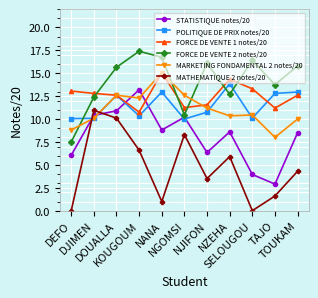

True or false: POLITIQUE DE PRIX notes/20 has more than 0 points higher than both neighbors.

True